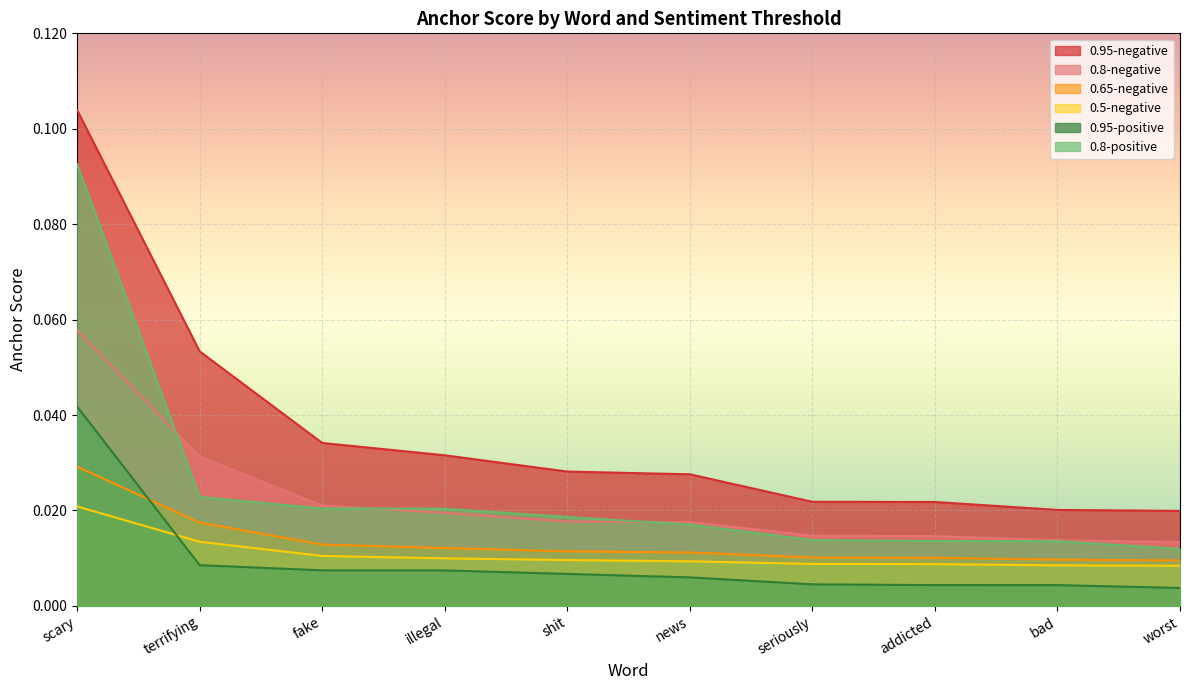

What position from the right is news?

5